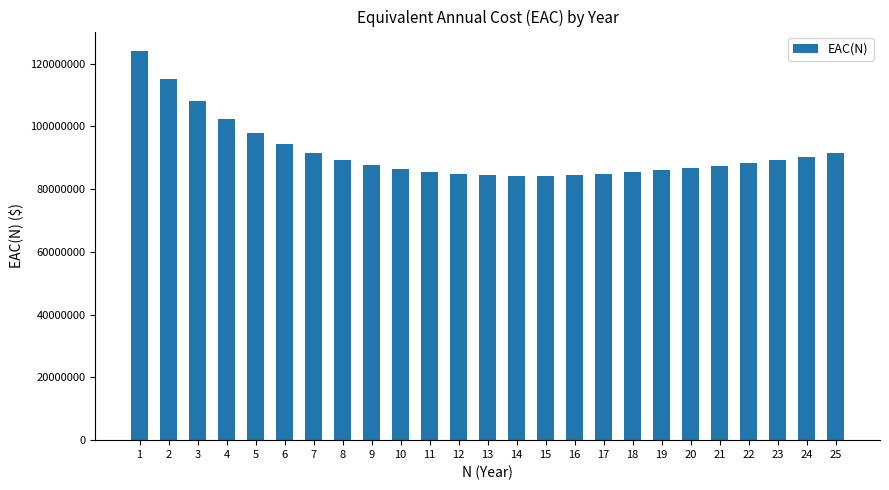

Between 2 and 8, which is larger?

2